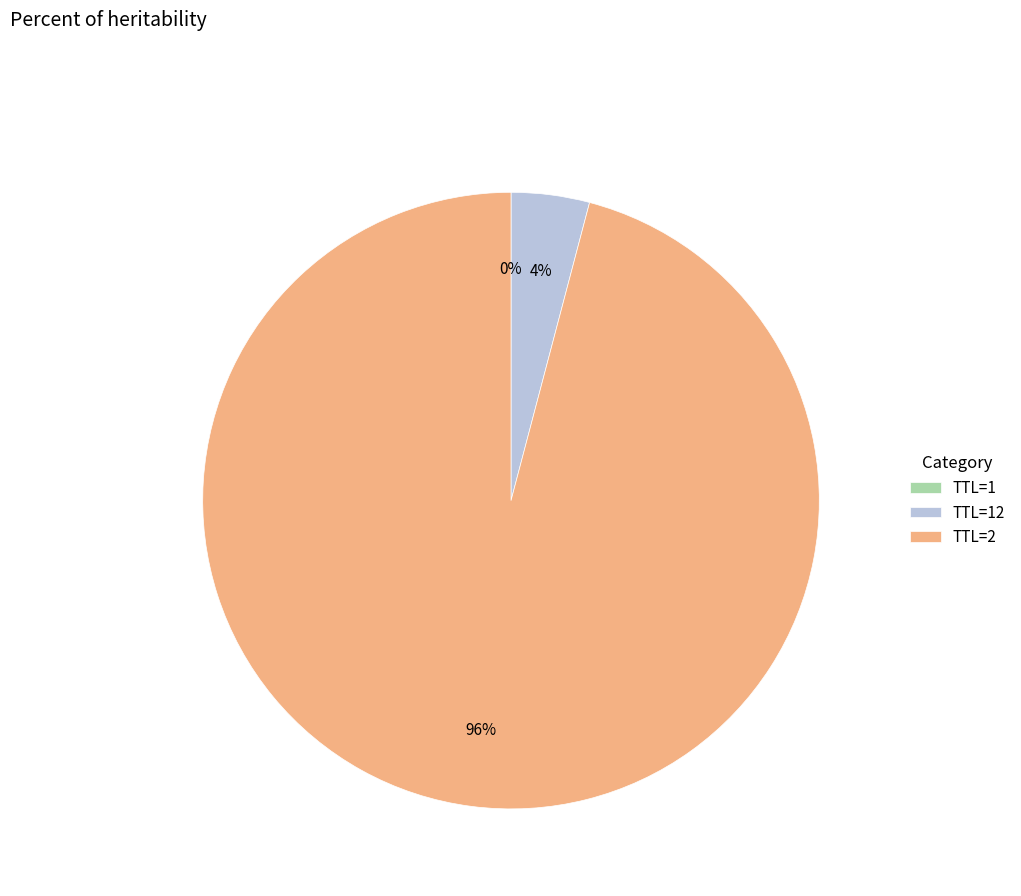

Is there a majority slice in this chart?

Yes